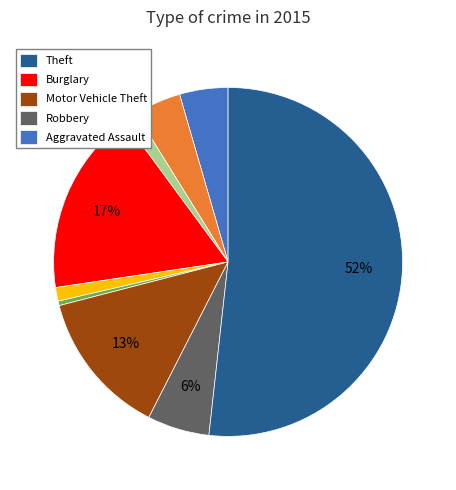

How many segments does this pie chart have?

9